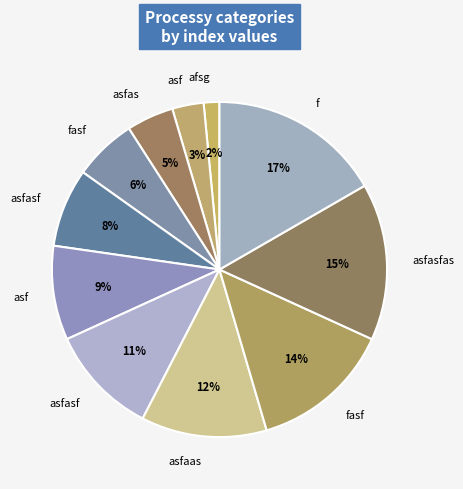

Does any single category account for the majority?

No